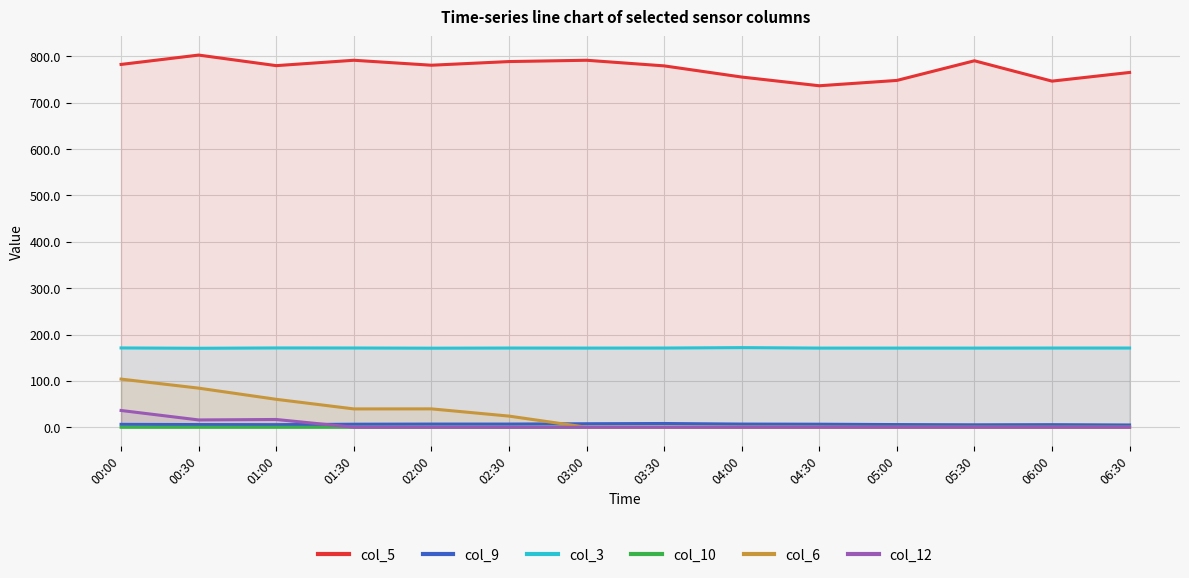

What is the sum of all col_12 values?

68.8